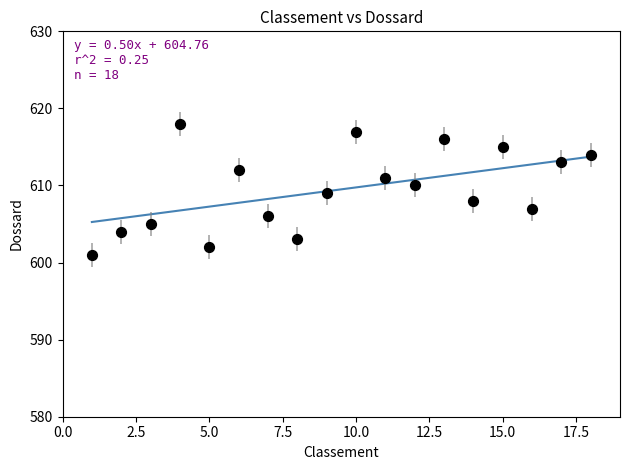

What is the range of Y values (max minus min)?

17